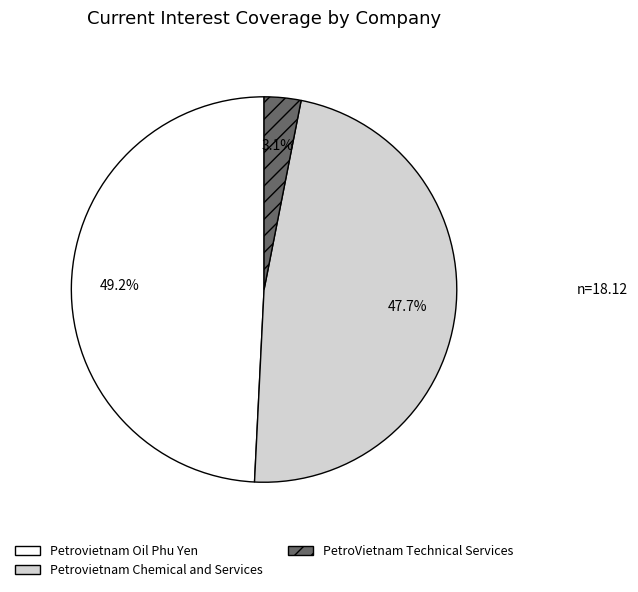

What percentage is the Petrovietnam Oil Phu Yen slice, to the nearest percent?

49%